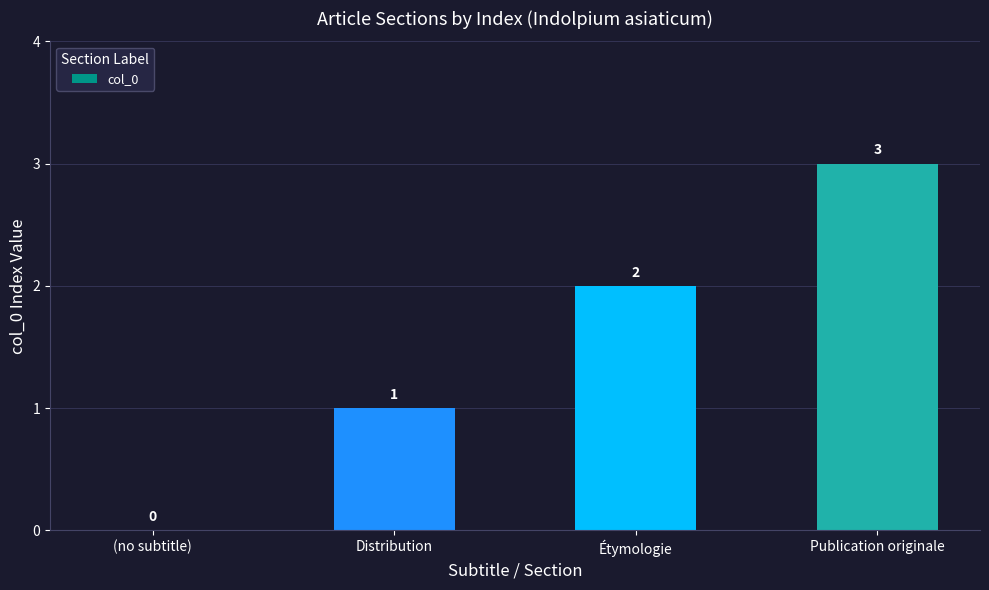

How many data points does each series have?

4